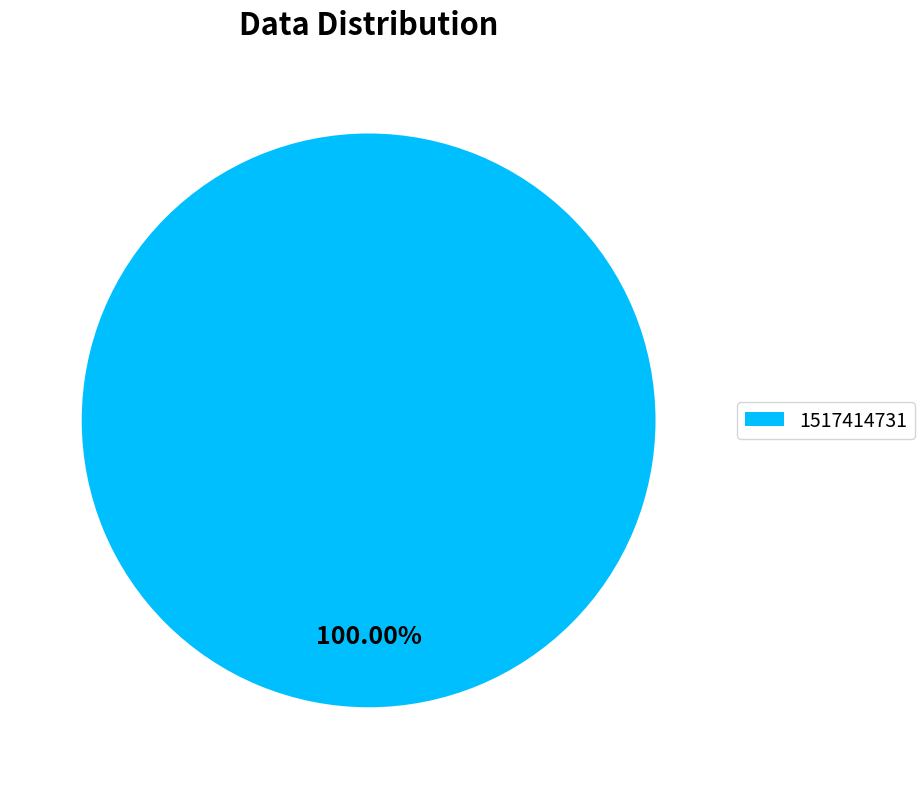

Rank the categories by value from highest to lowest.

1517414731